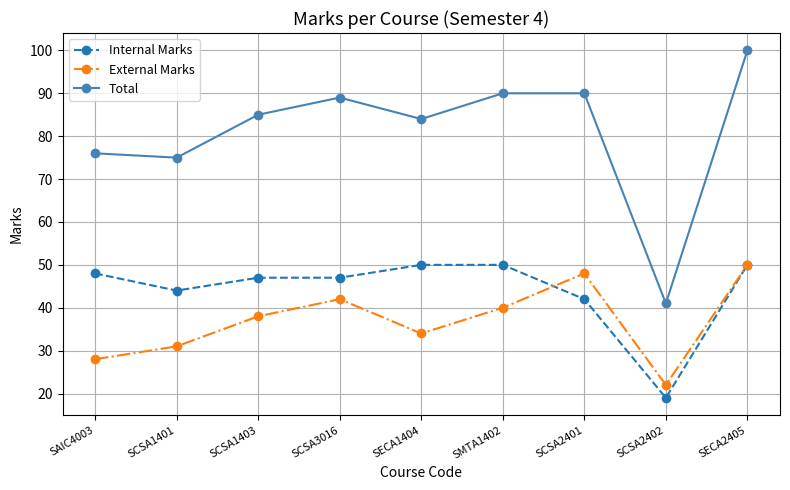

Reading left to right, extract all data points from this chart.

Internal Marks: 48	44	47	47	50	50	42	19	50
External Marks: 28	31	38	42	34	40	48	22	50
Total: 76	75	85	89	84	90	90	41	100